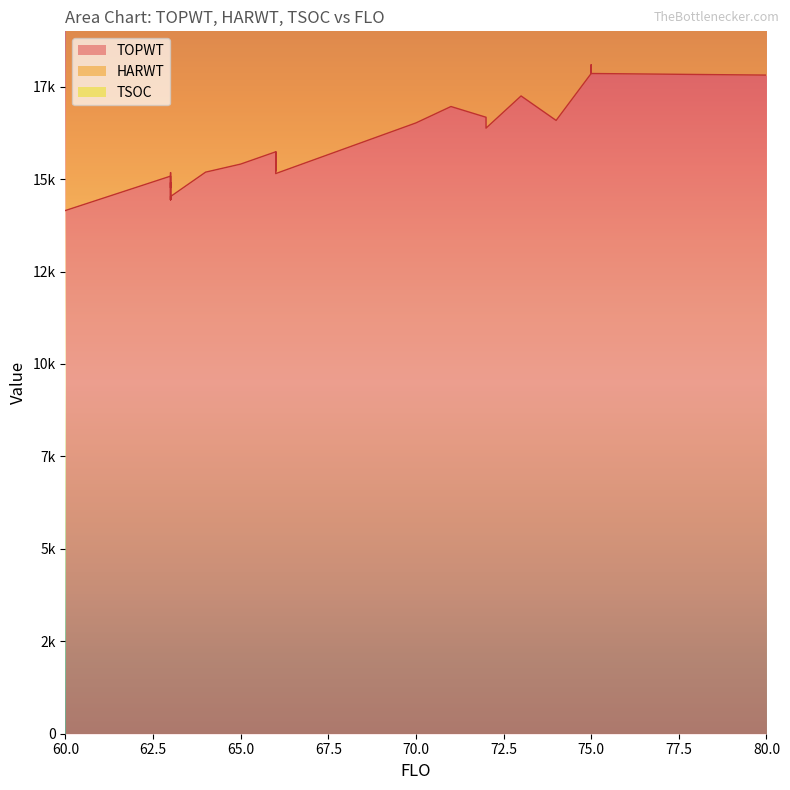

True or false: TOPWT and TSOC intersect in this chart.

False